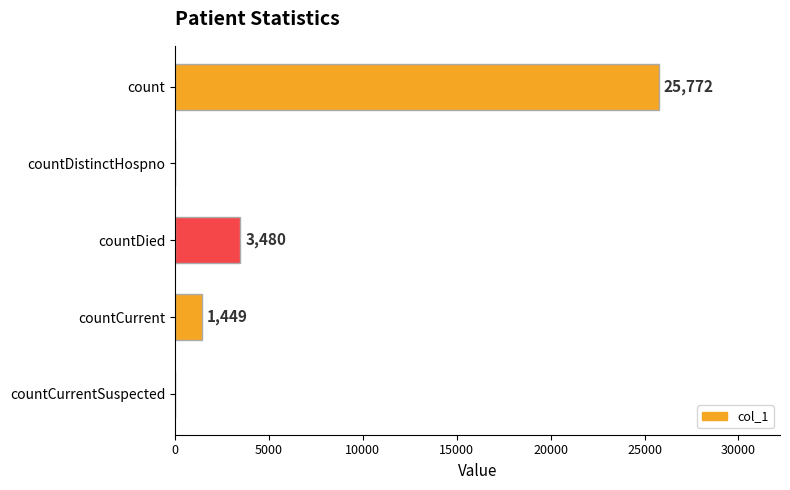

True or false: the data shows 0 at countDistinctHospno.

True